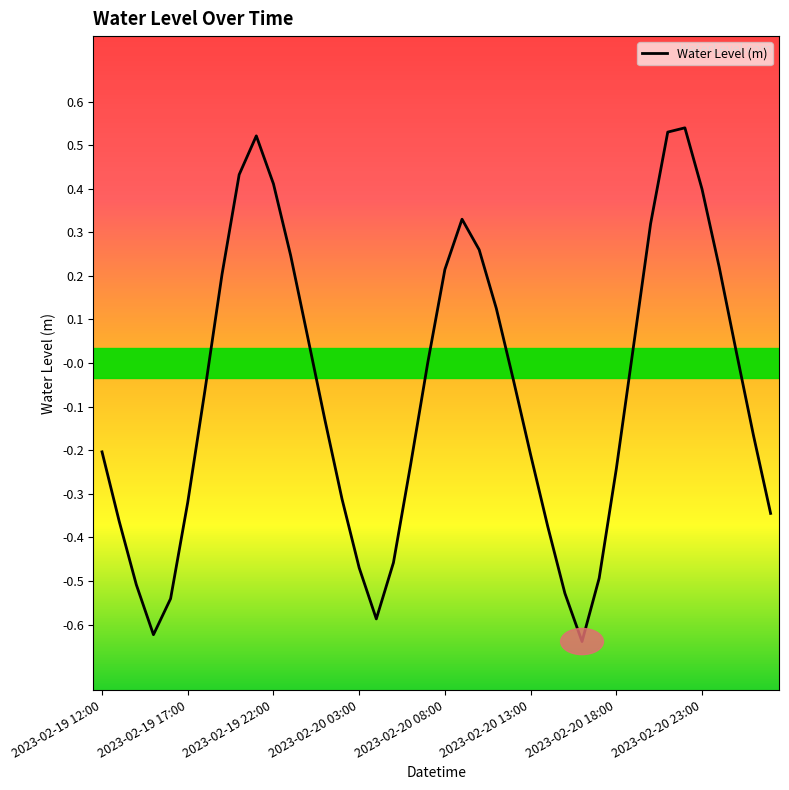

Does the chart display data point markers on the line(s)?

No